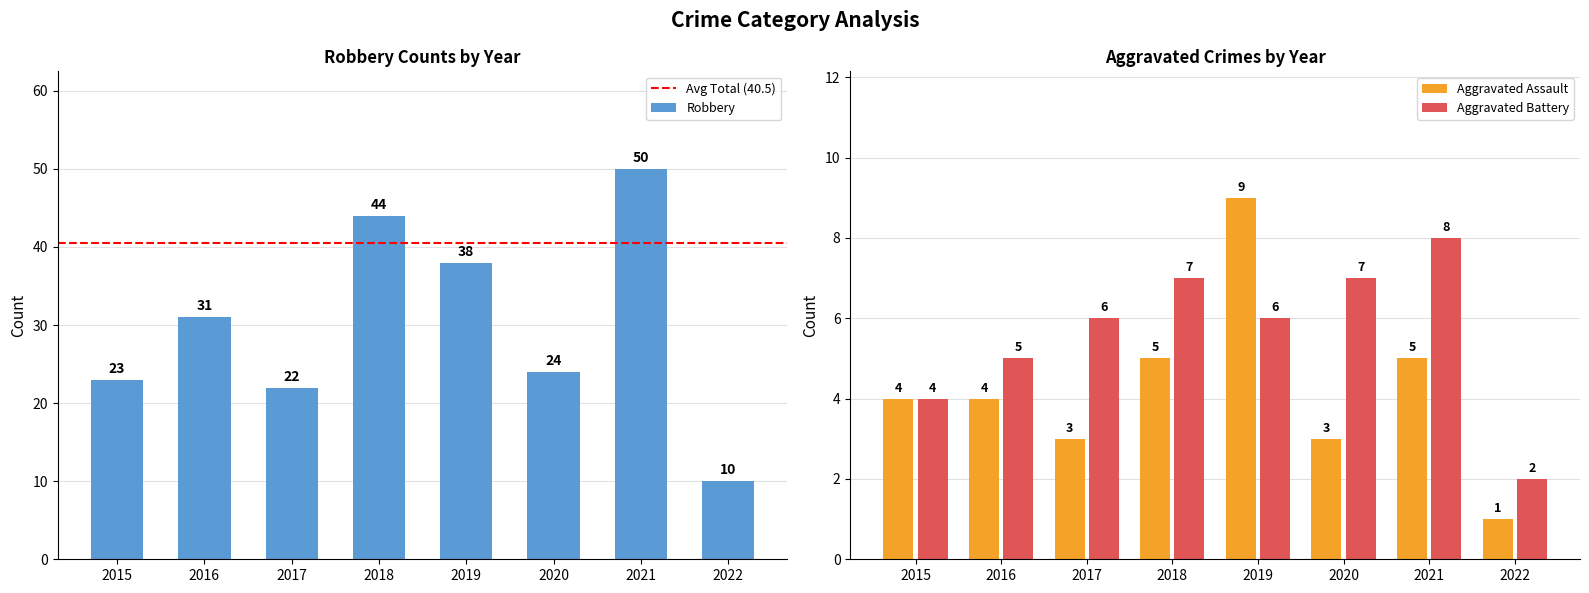

What is the difference between the maximum and minimum values in the Robbery series?

40